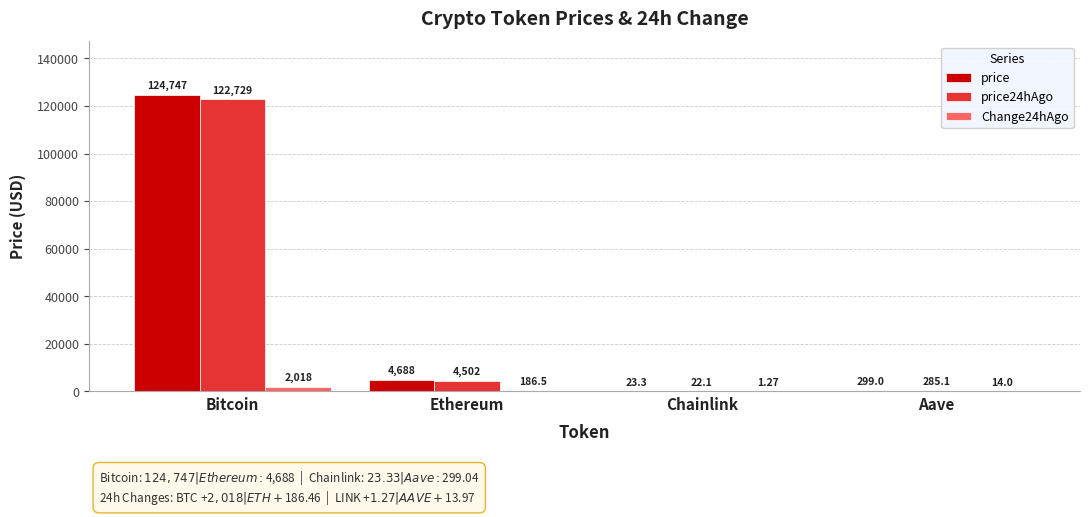

Are the bars grouped side by side (vs. stacked)?

Yes